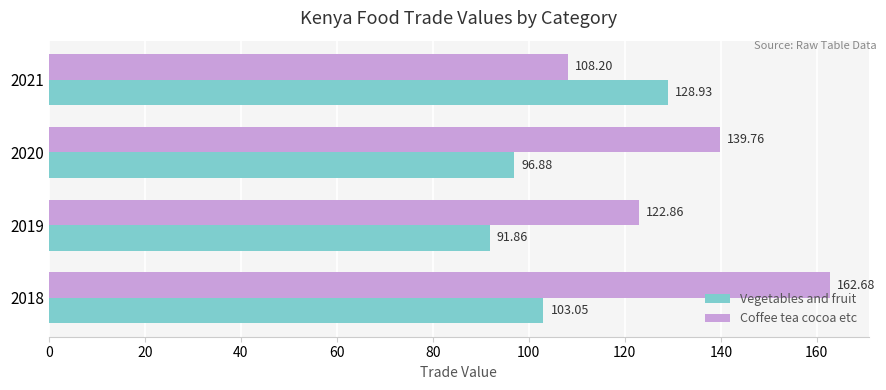

Between 2019 and 2020, which series saw the biggest shift?

Coffee tea cocoa etc